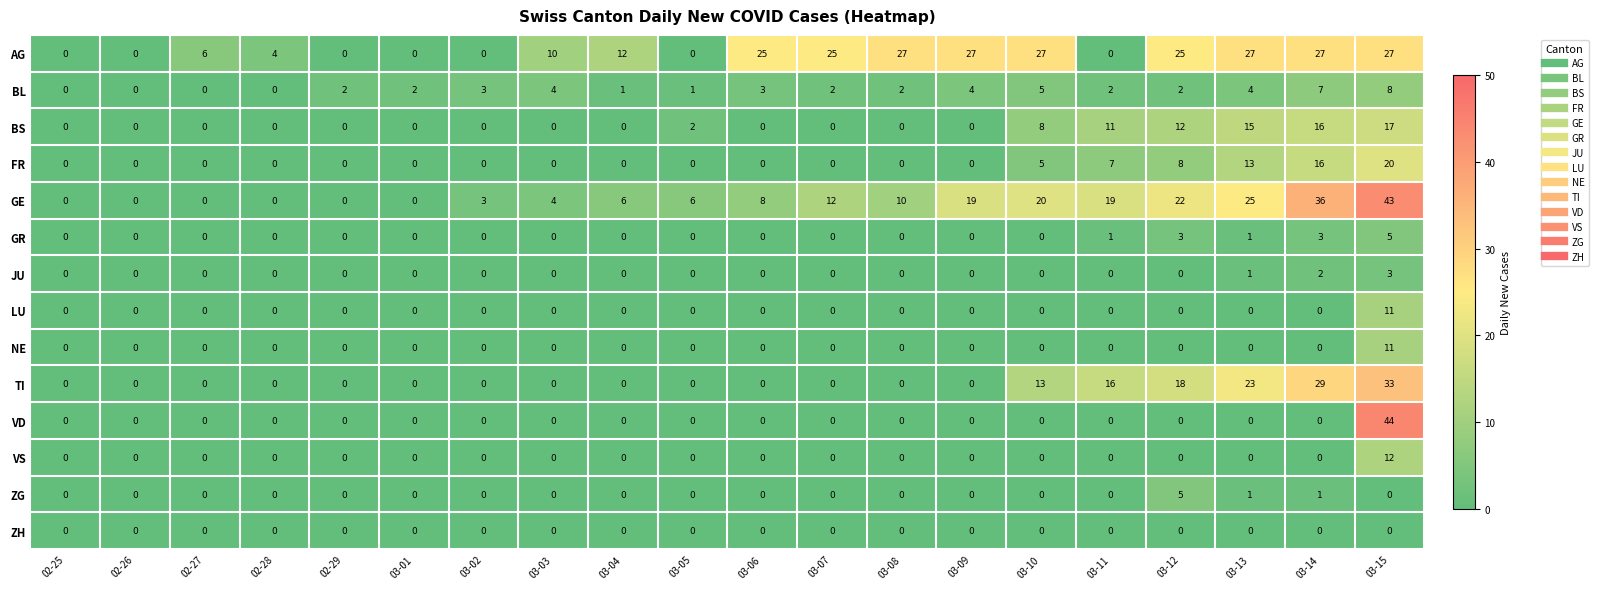

What is the approximate value of GE at 03-05?

6